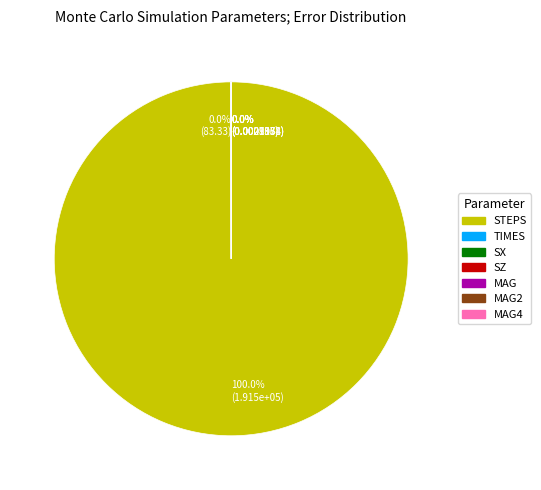

To the nearest percent, what is the difference between the largest and smallest slice percentages?

100%